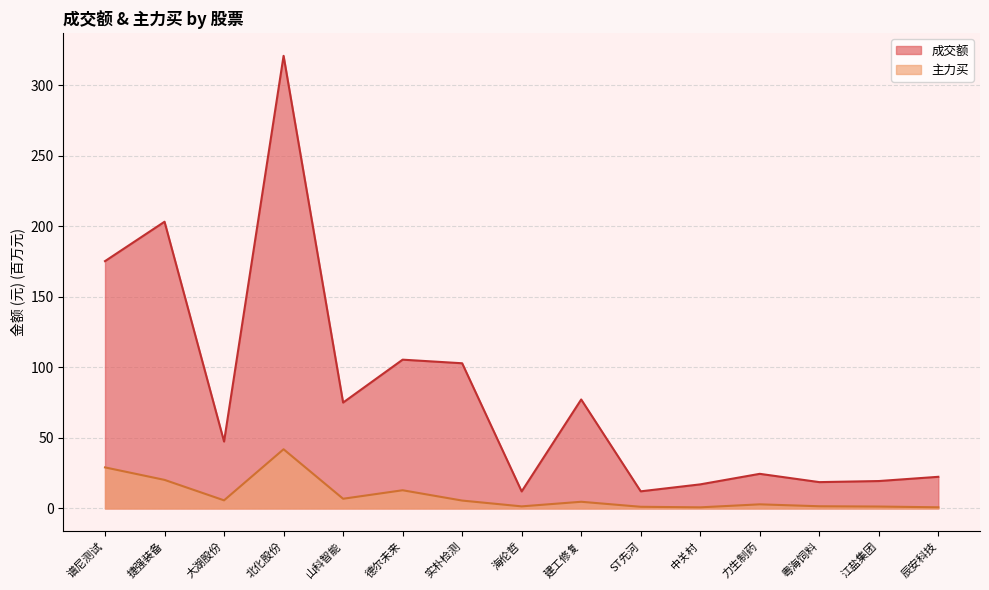

Does the chart have visible grid lines?

Yes